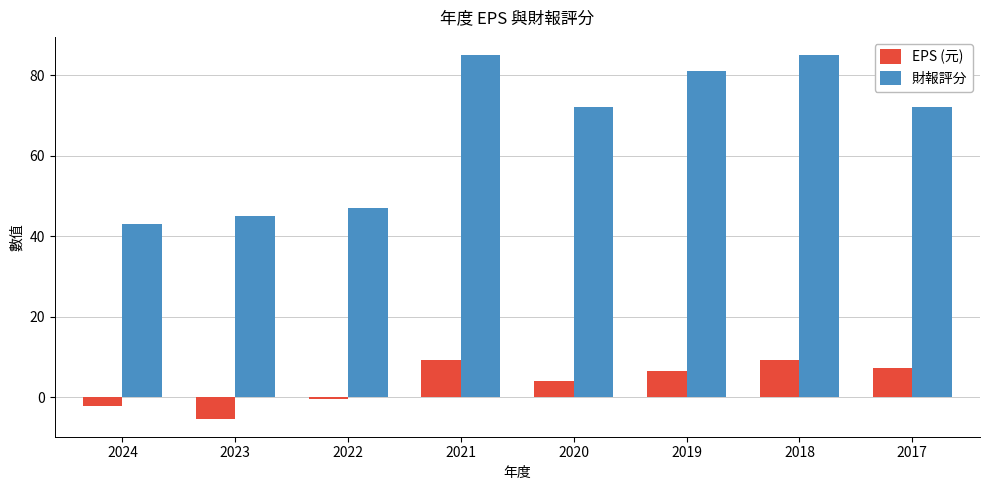

Does the chart contain stacked bars?

No